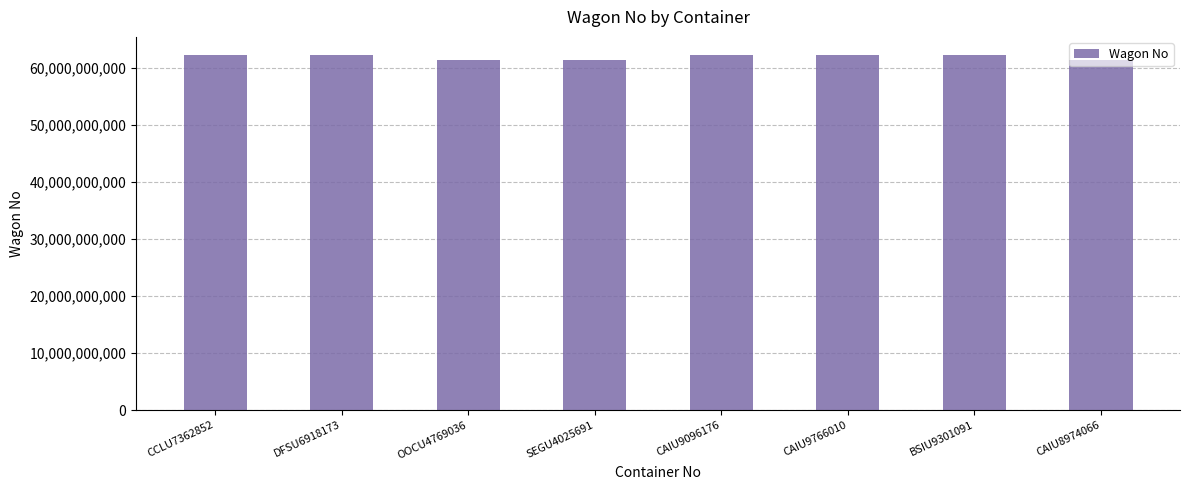

What position from the left is SEGU4025691?

4